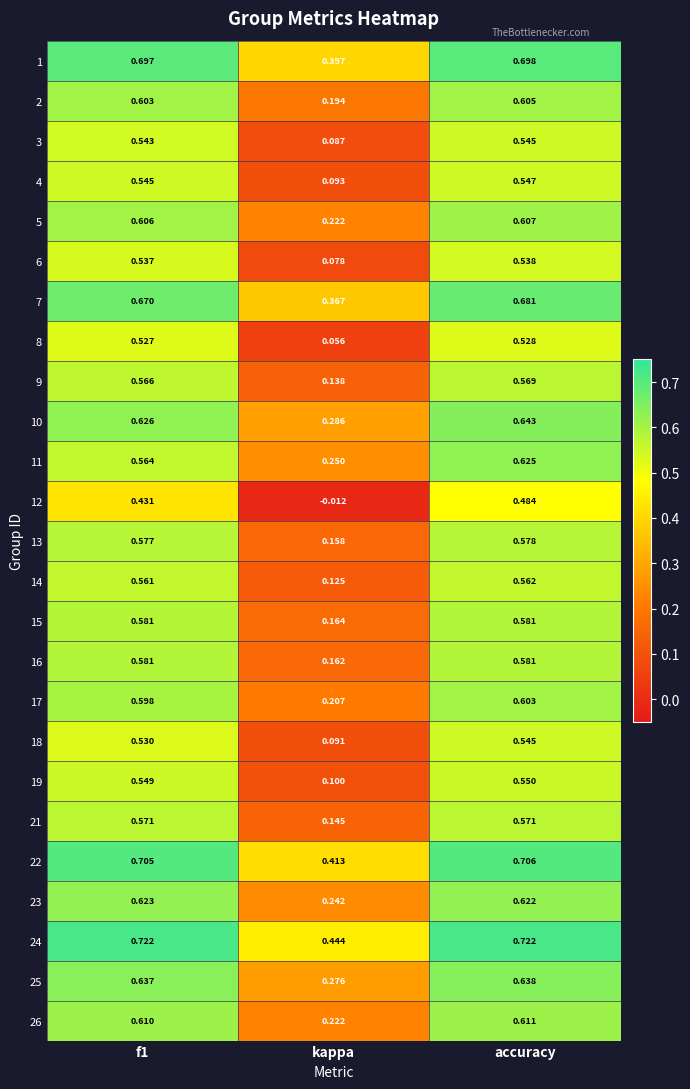

Which category has the highest value in the 1 series?

accuracy